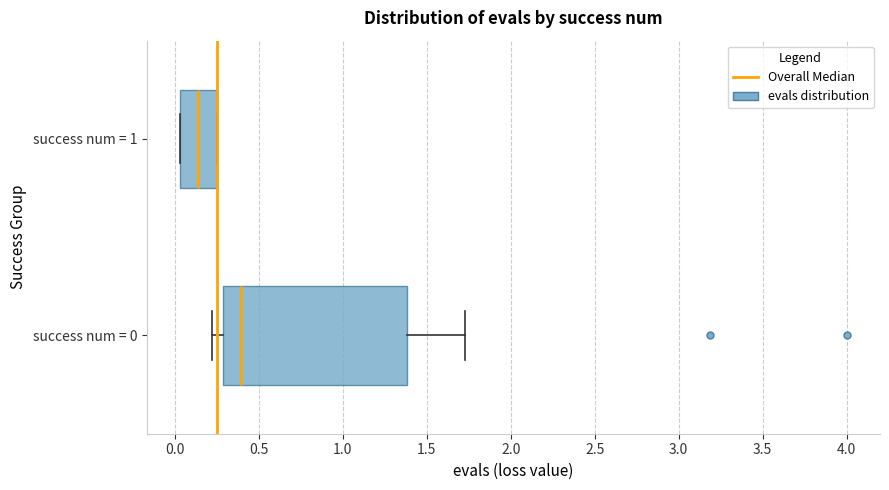

Which box has the furthest to the left median line?

success num = 1